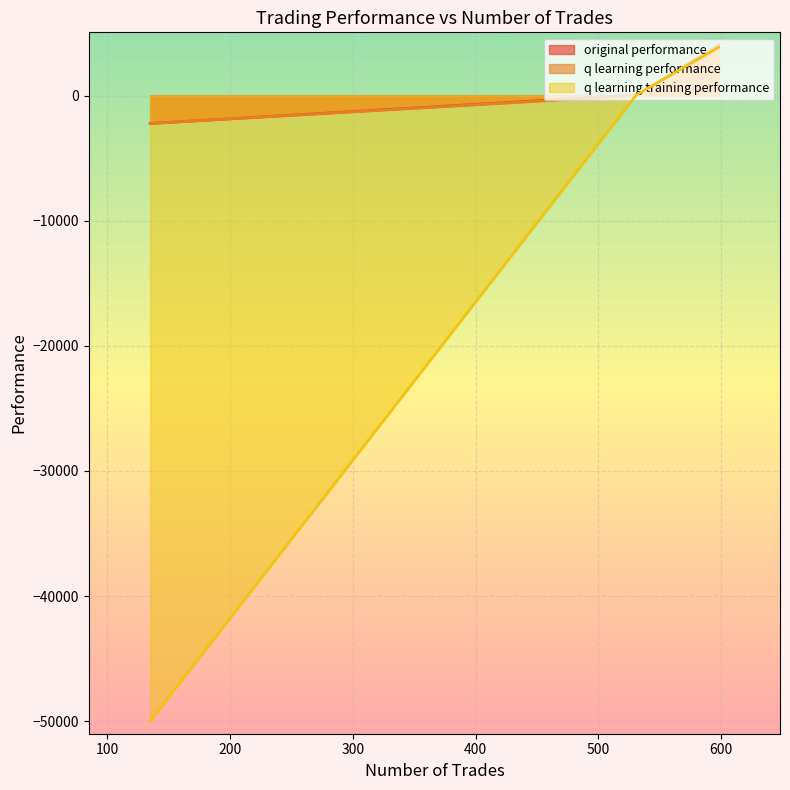

Does the chart display data point markers on the line(s)?

No